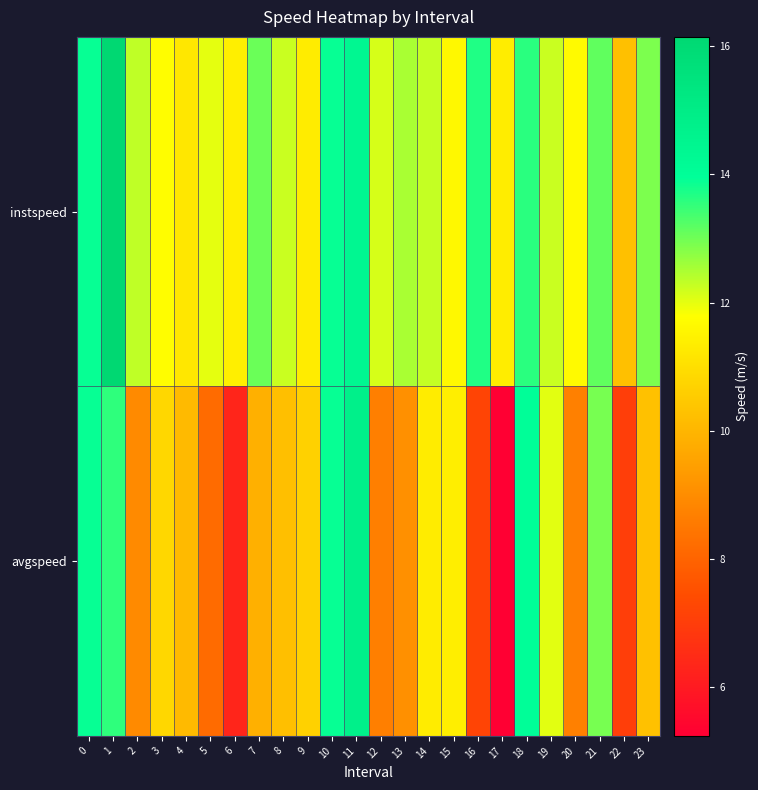

Which has a higher value, 9 or 7?

7